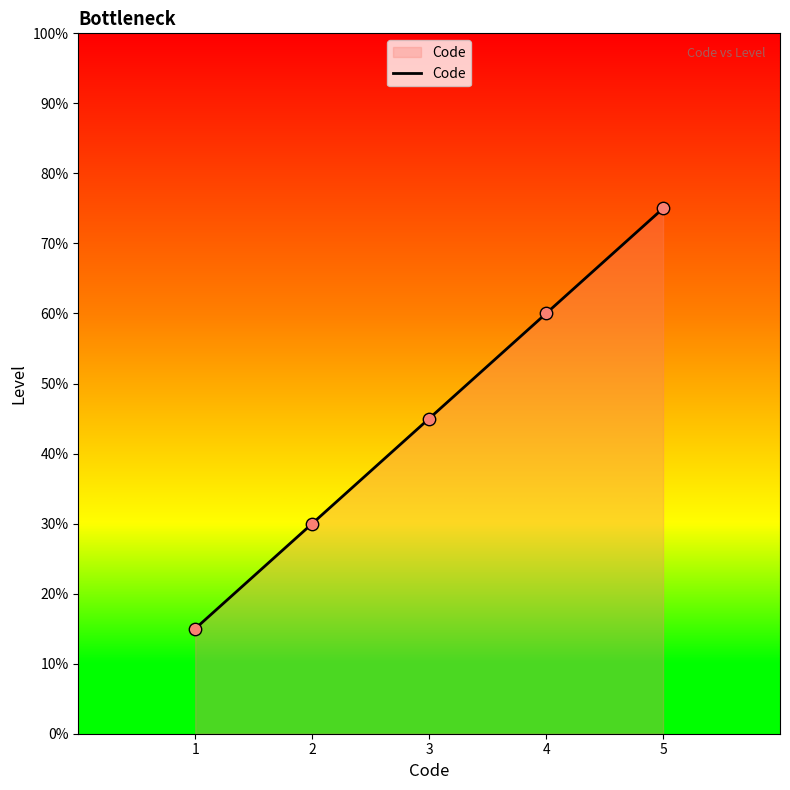

What is the ratio of the value at 4 to the value at 1?

4.0